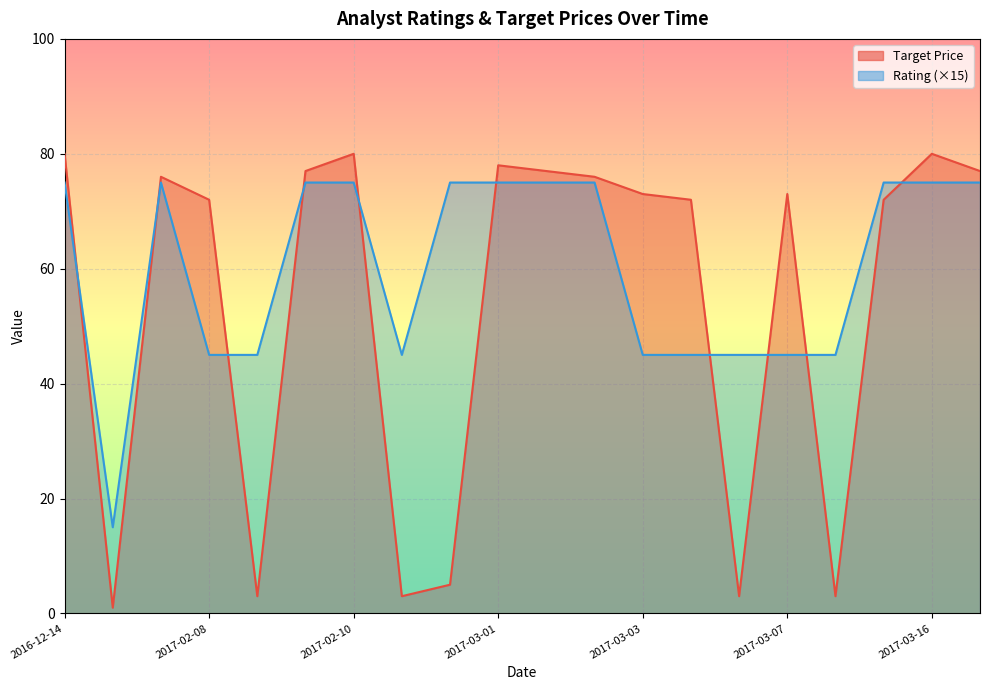

At how many categories does at least one series exceed 75?

9